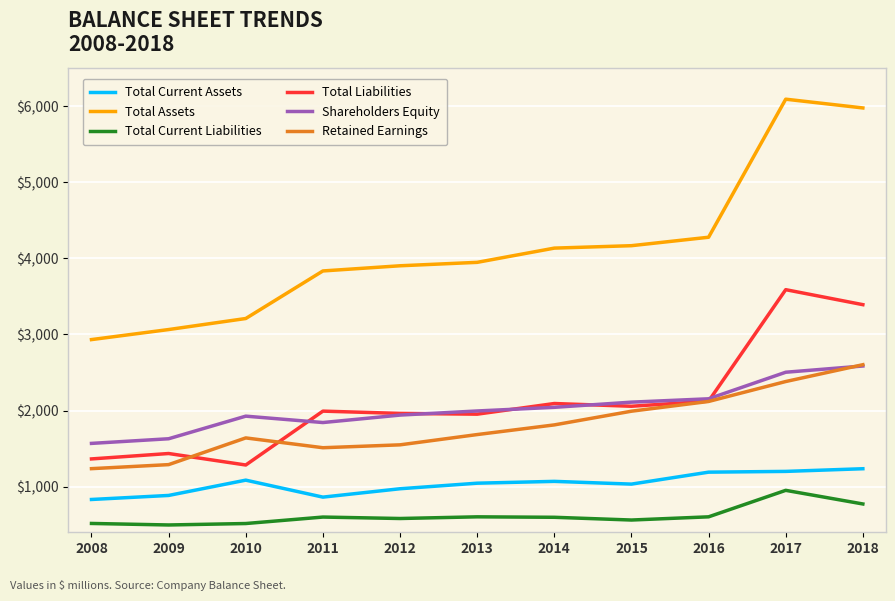

True or false: Retained Earnings and Total Assets intersect in this chart.

False